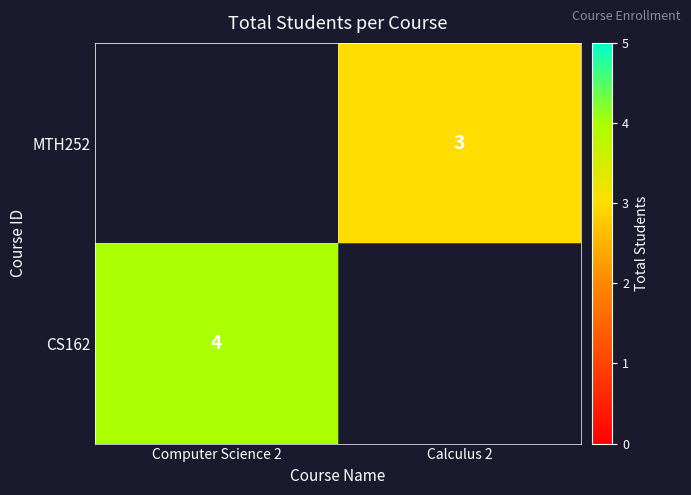

What is the minimum value shown in the chart?

3.0